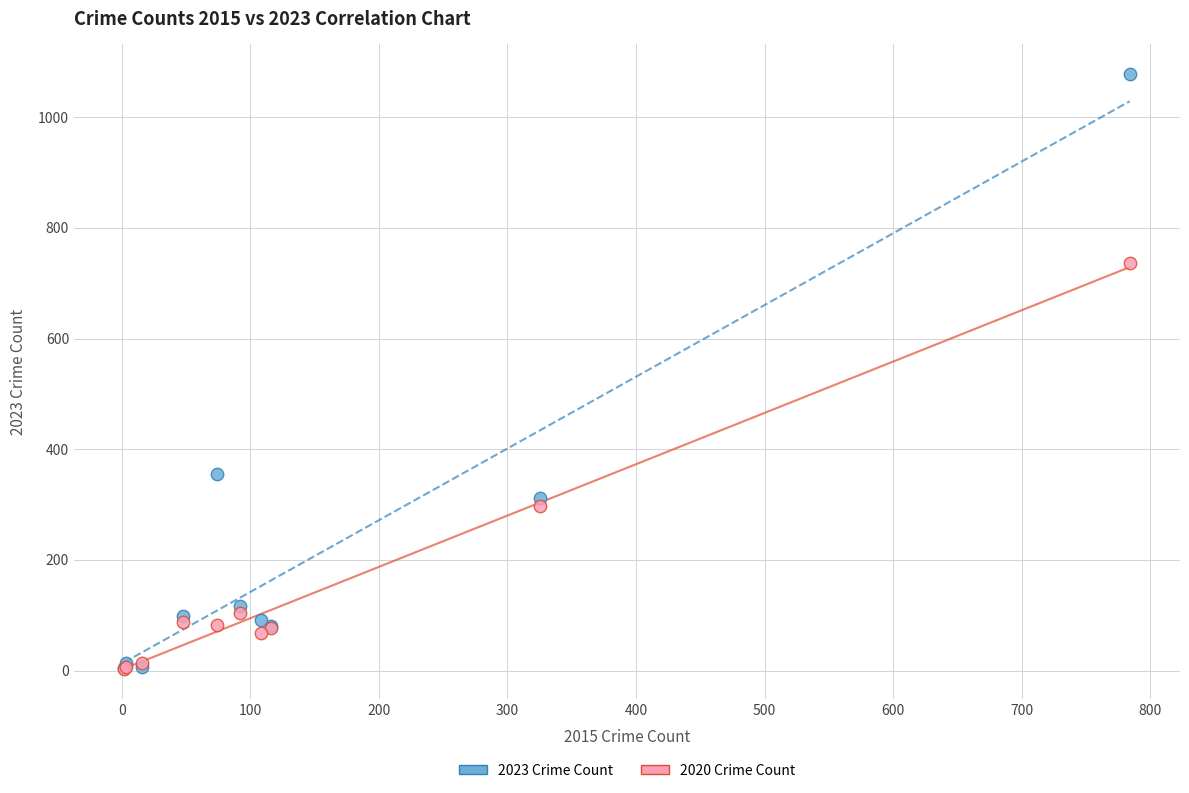

What are all the series names shown in the legend?

2023 Crime Count, 2020 Crime Count